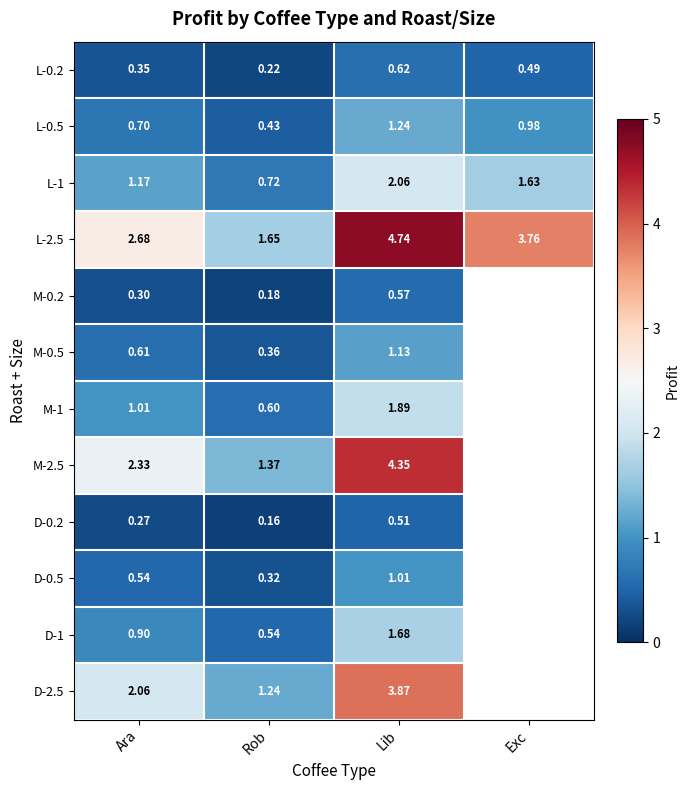

Which category has the lowest value across all series?

Rob